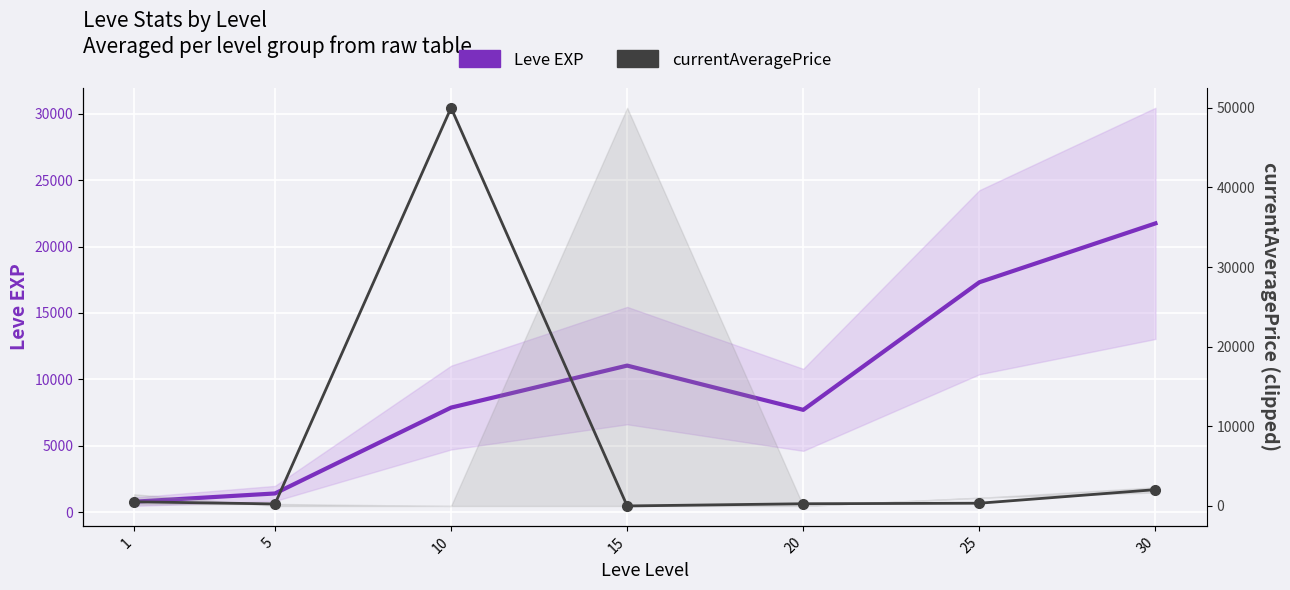

The value of currentAveragePrice (clipped) at 5 is 254.5. True or false?

True